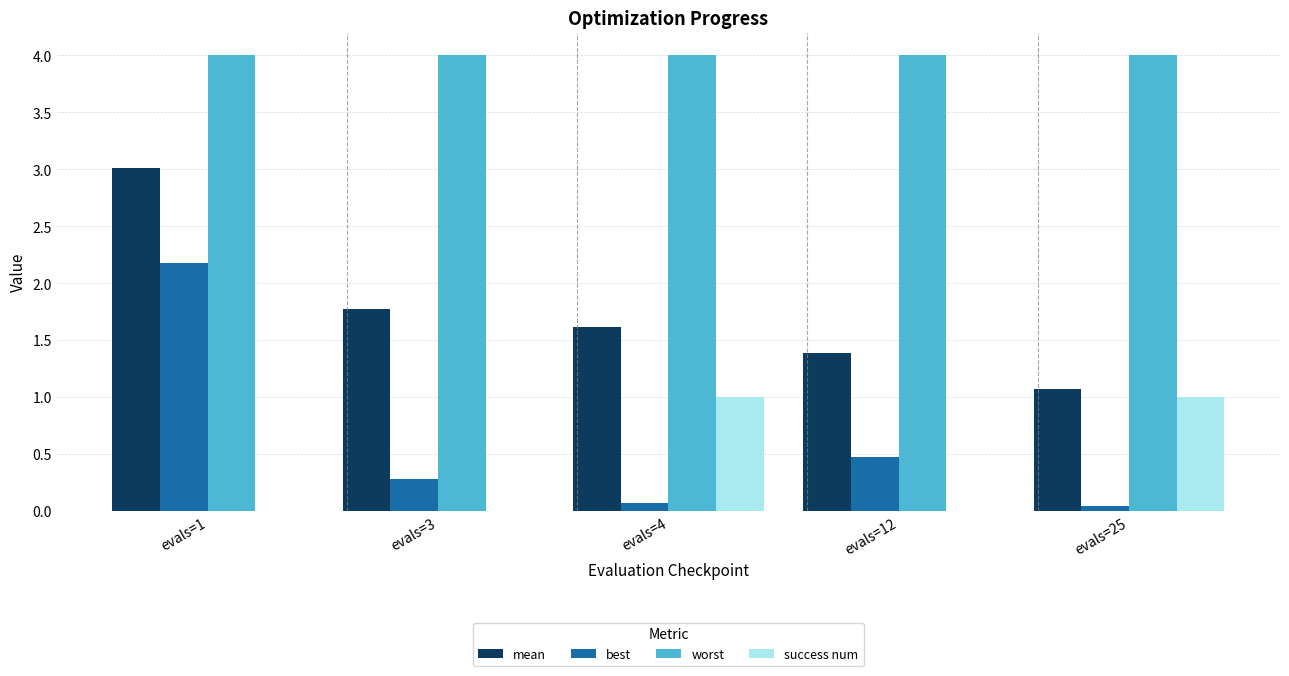

Which series has the largest total across all categories?

worst